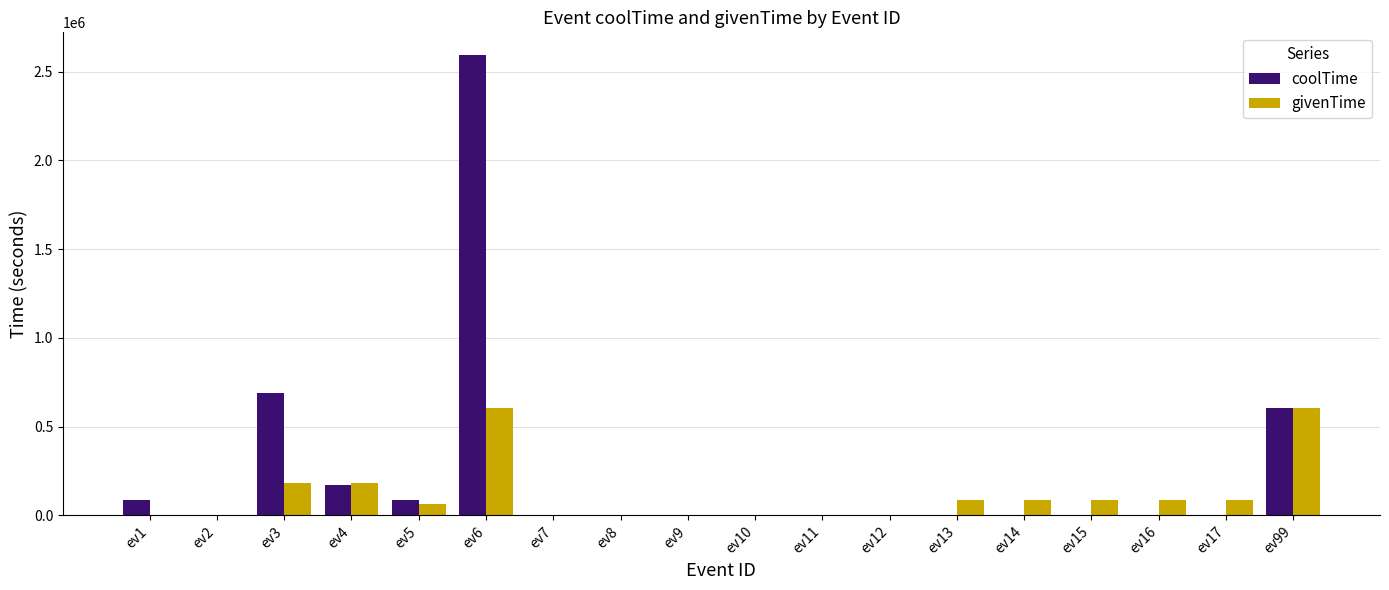

At which label does coolTime reach its peak?

ev6